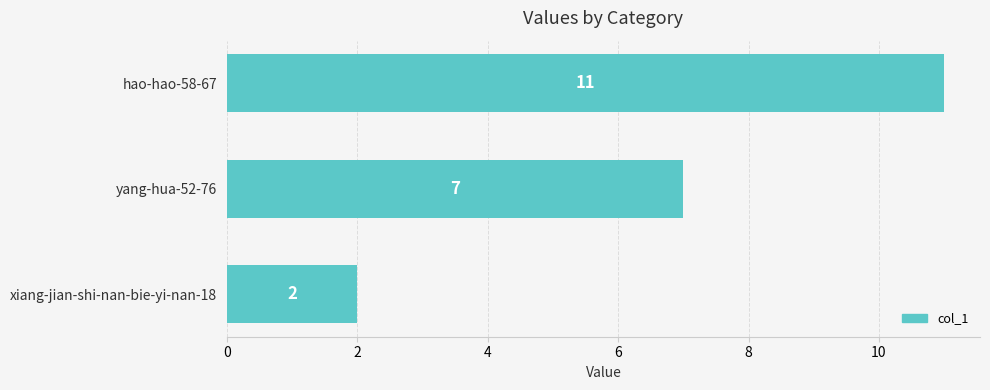

What is the sum of all values?

20